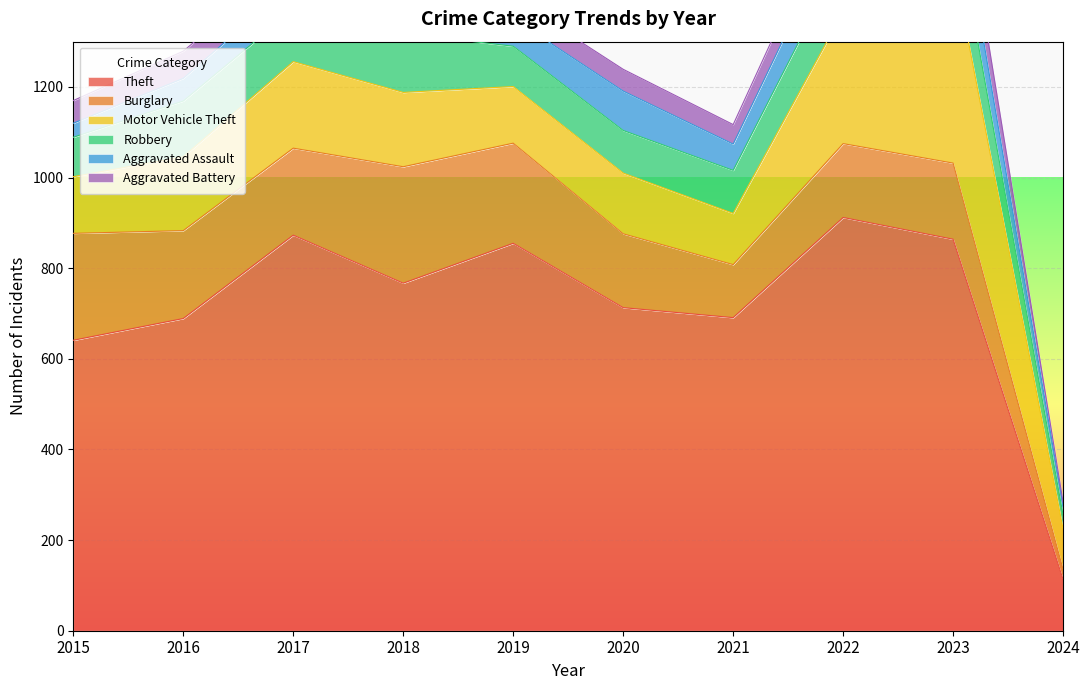

Rank the series at 2023 from lowest to highest value.

Aggravated Battery, Aggravated Assault, Robbery, Burglary, Motor Vehicle Theft, Theft